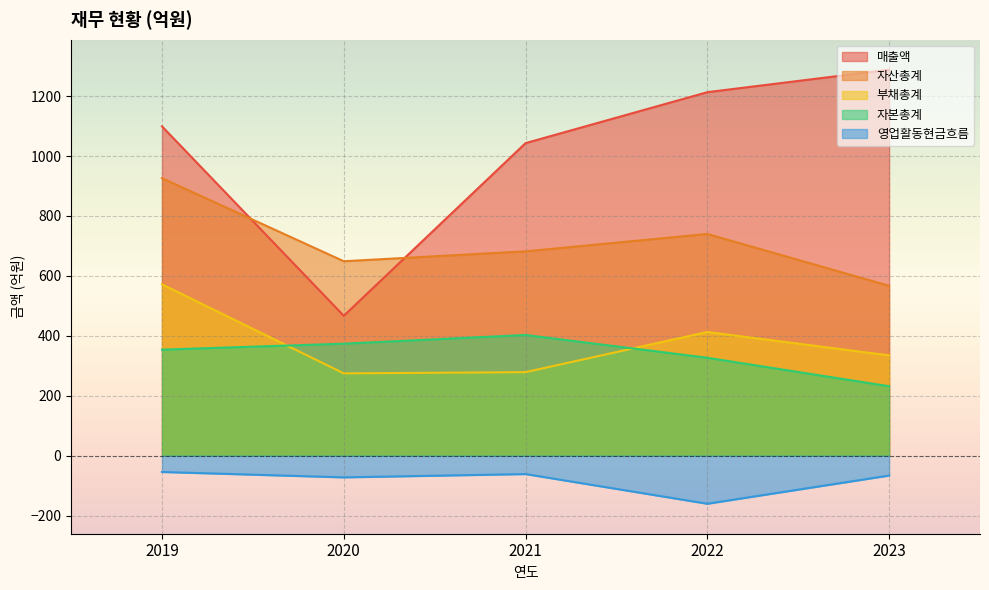

Where is 부채총계 nearest to the value 423?

2022